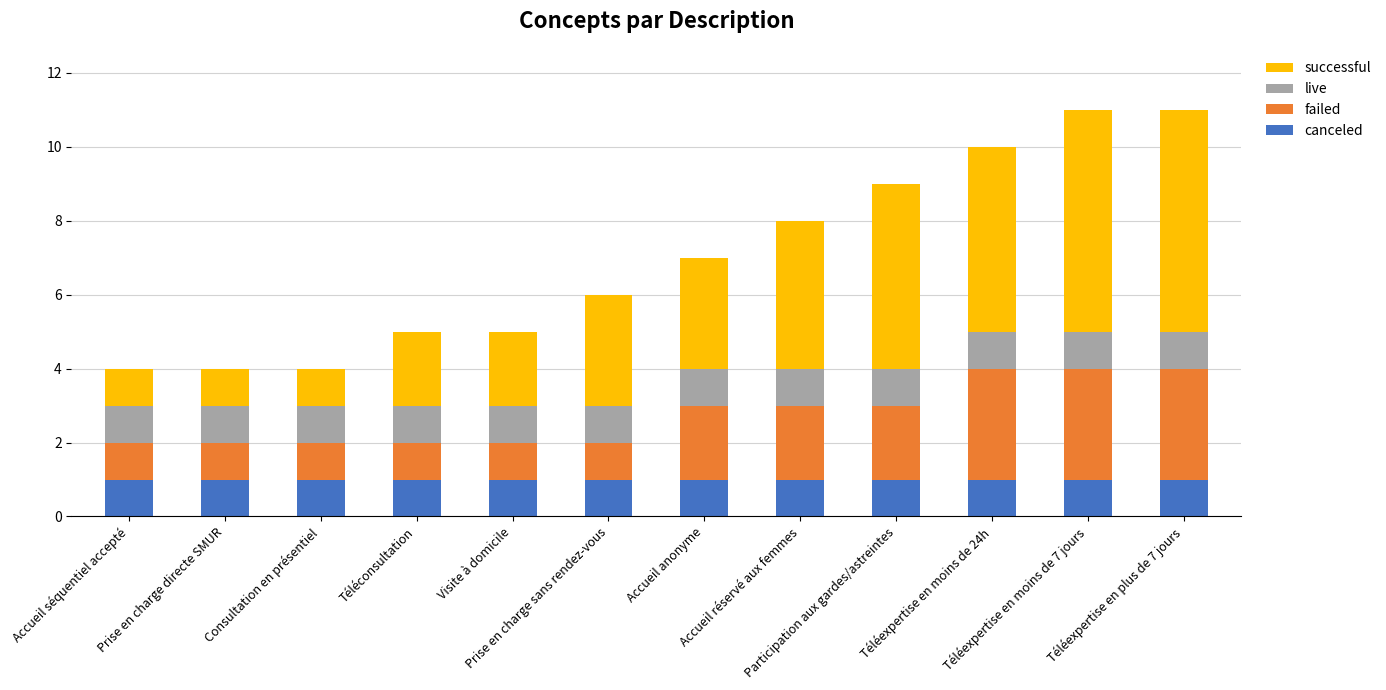

What is the sum of all canceled values?

12